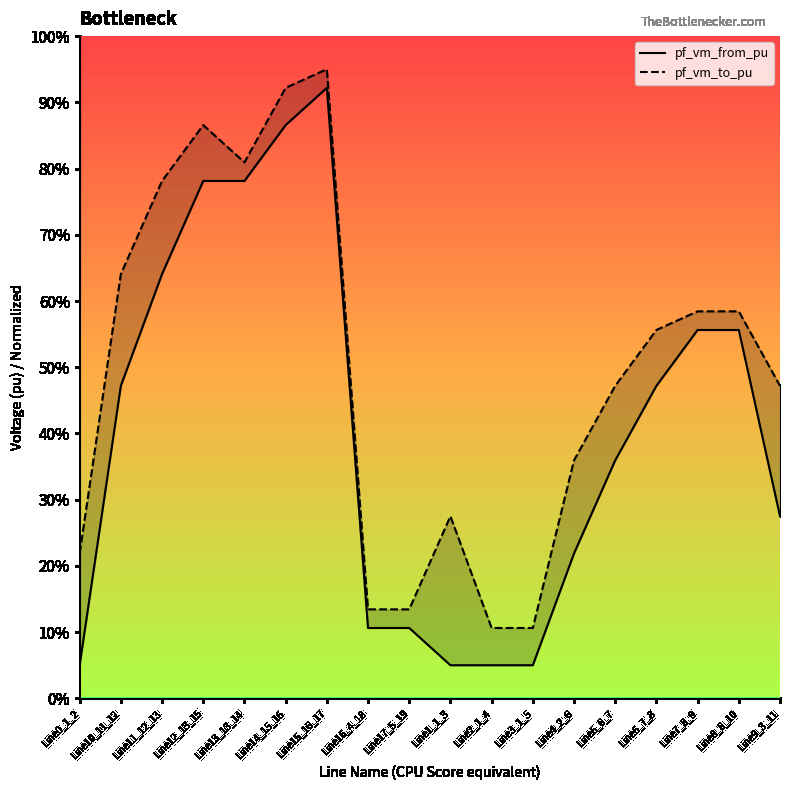

At which category does the chart reach its peak across all series?

Line15_16_17